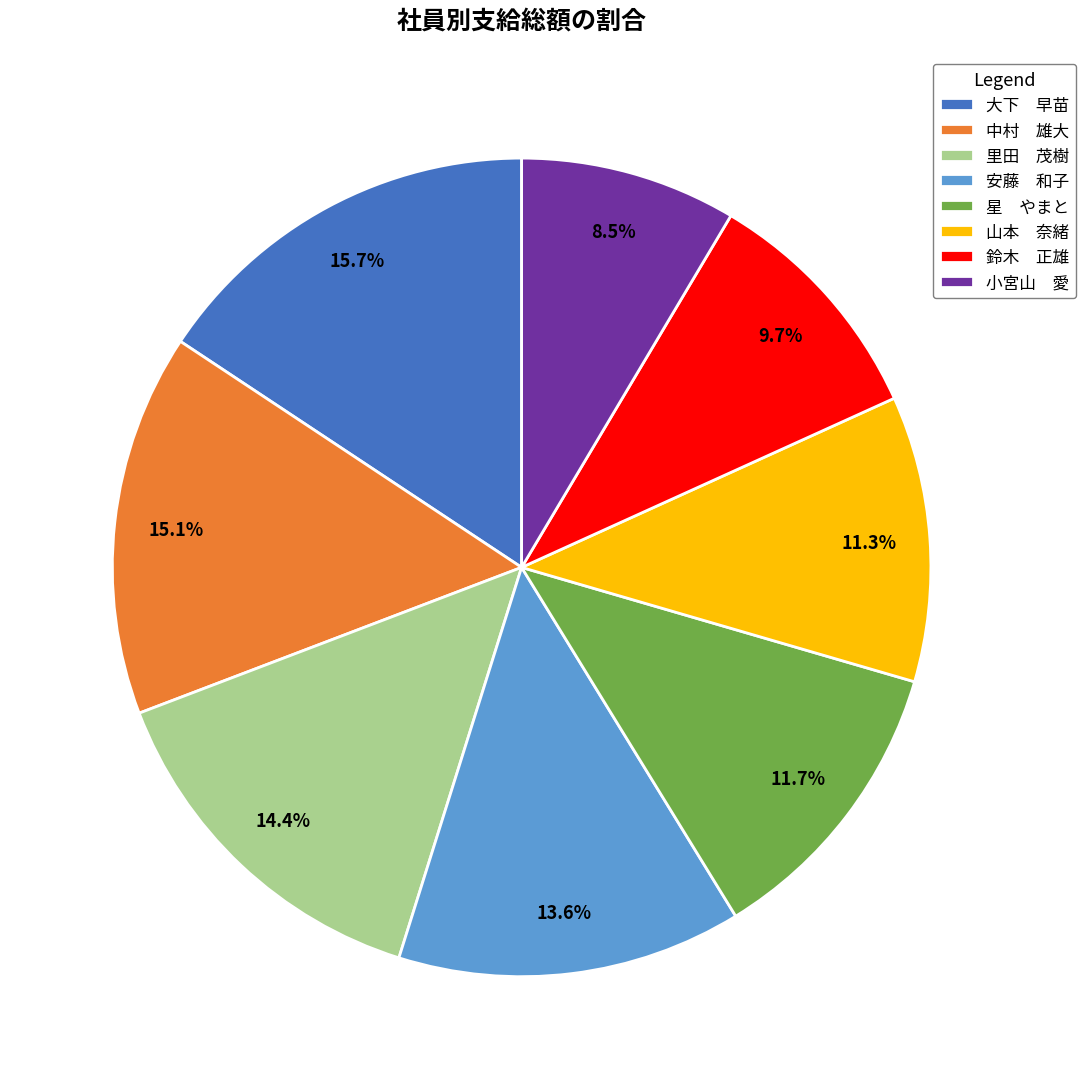

Approximately how many times larger is the value at 里田 茂樹 compared to 鈴木 正雄?

1.5